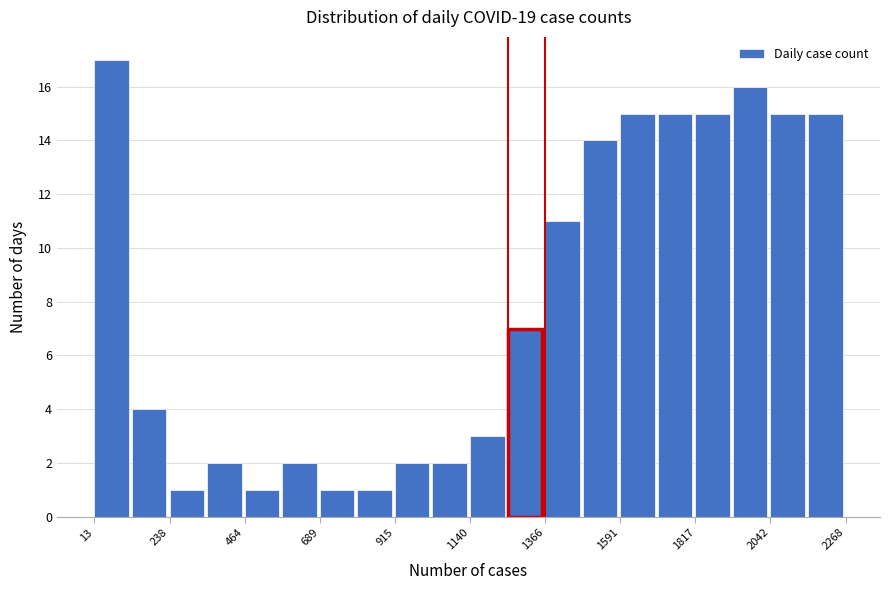

Read against the x-axis, roughly where is the centre of the tallest bar?

50